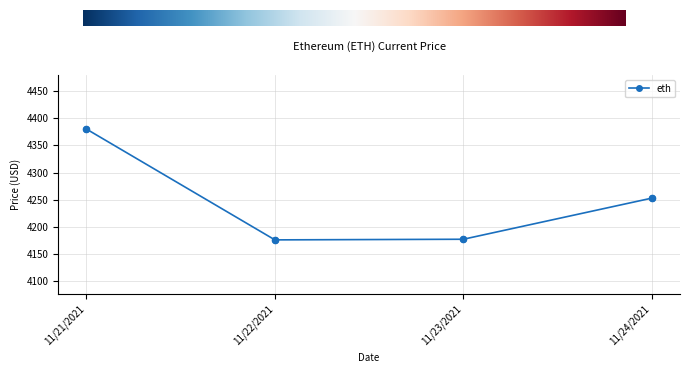

Between 11/24/2021 and 11/22/2021, which is larger?

11/24/2021